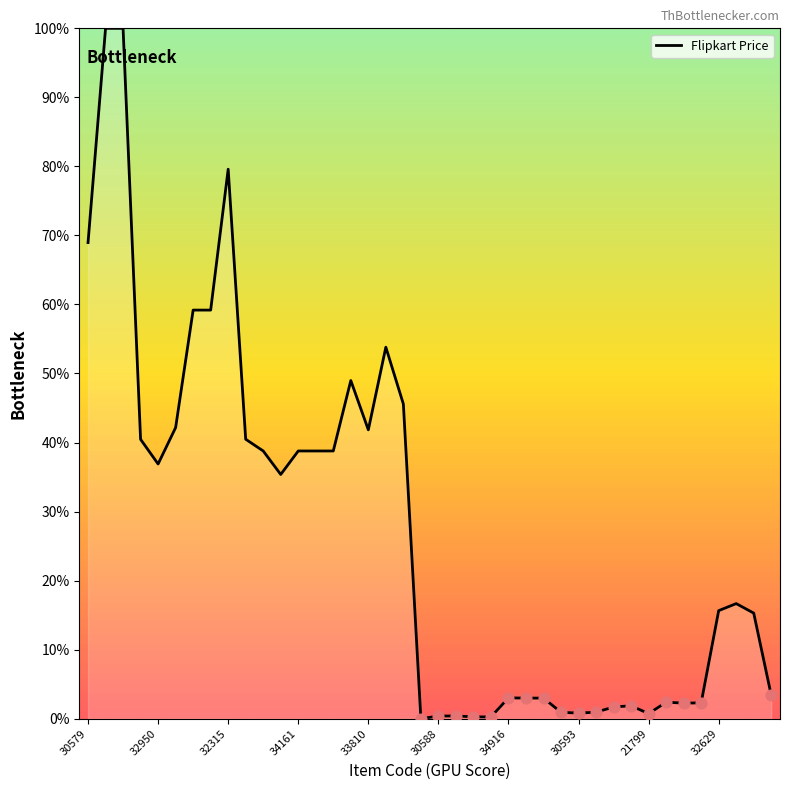

What is the difference between the maximum and minimum values?

100.0